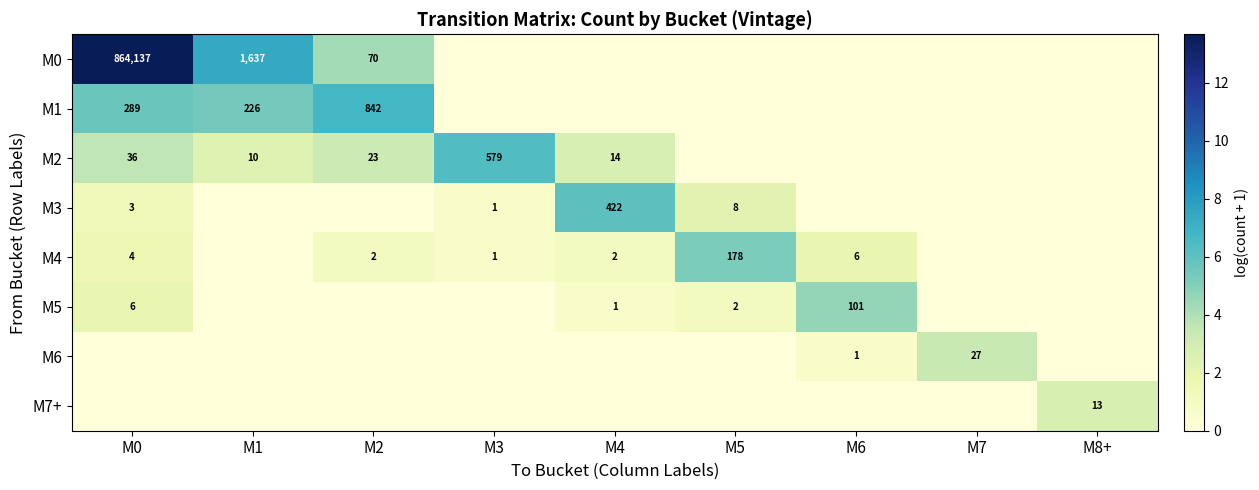

Is the value of M7+ at M8+ greater than the value of M4 at M5?

No